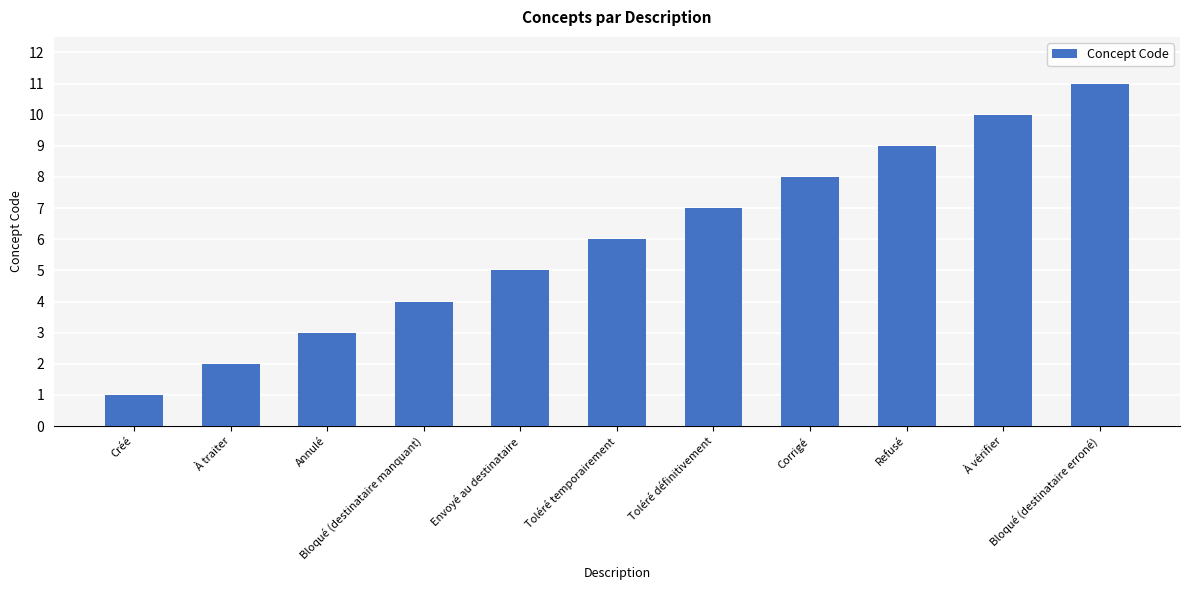

What is the maximum value shown in the chart?

11